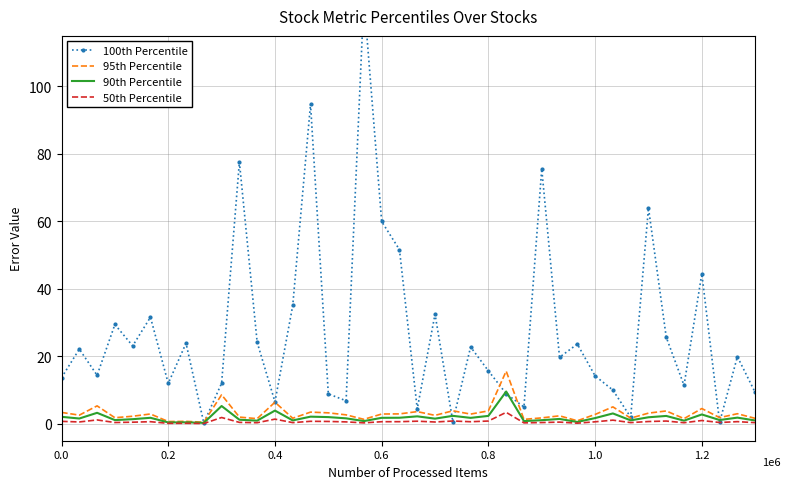

How many data points in 100th Percentile are above 19?

21